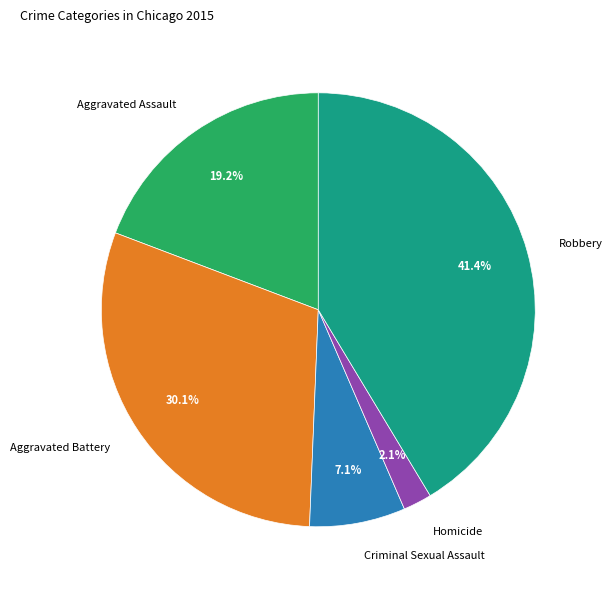

To the nearest percent, what is the difference between the Homicide and Robbery slice percentages?

39%